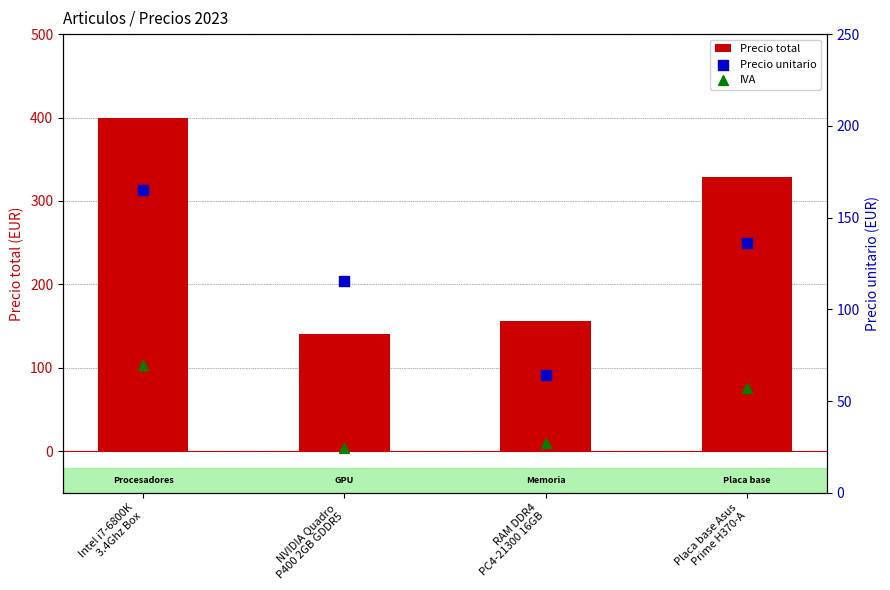

Which series contains the lowest Y value?

IVA